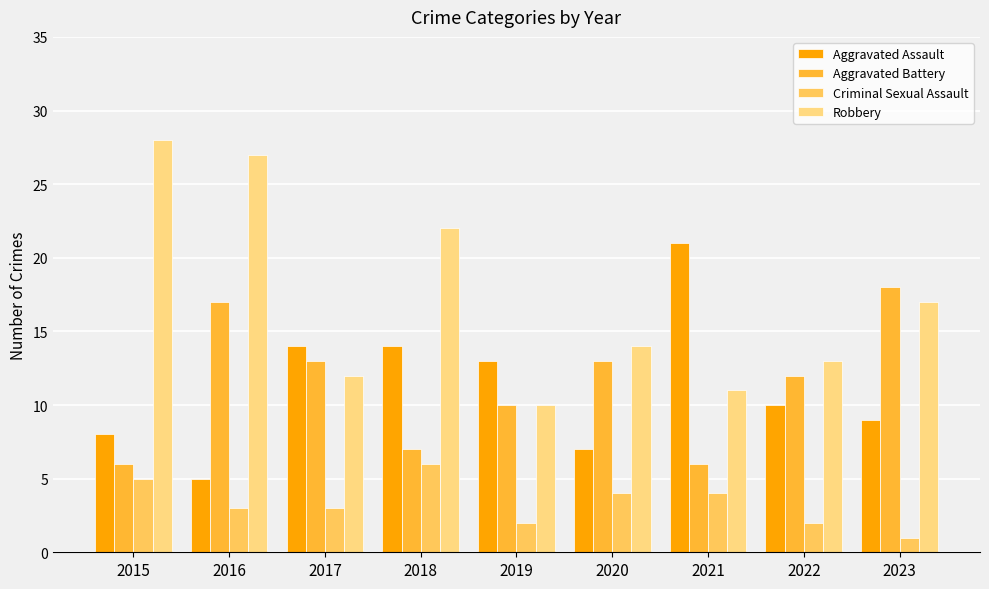

Count the number of categories in the chart.

9